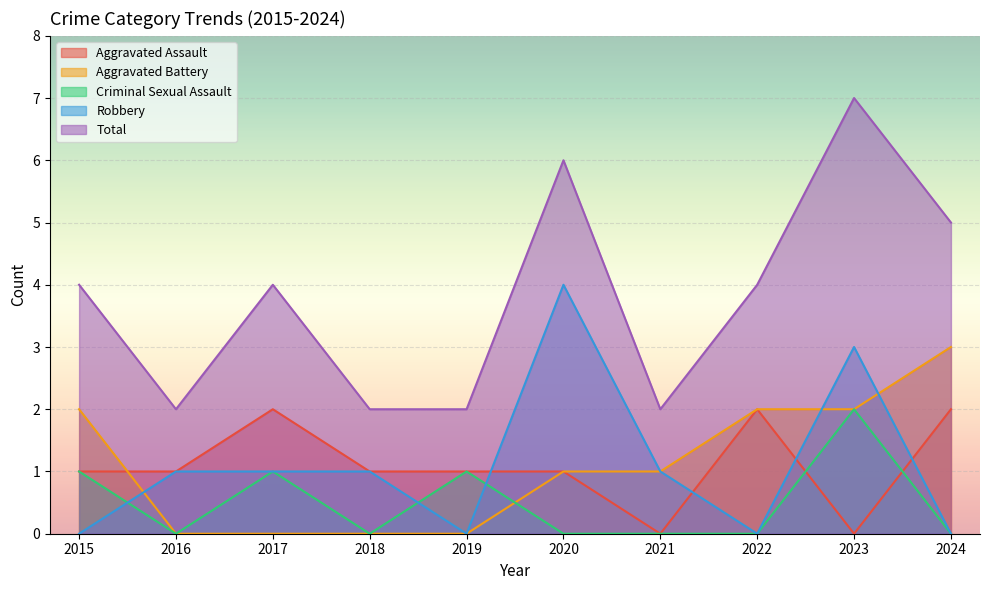

What is the average value of the Total series?

4